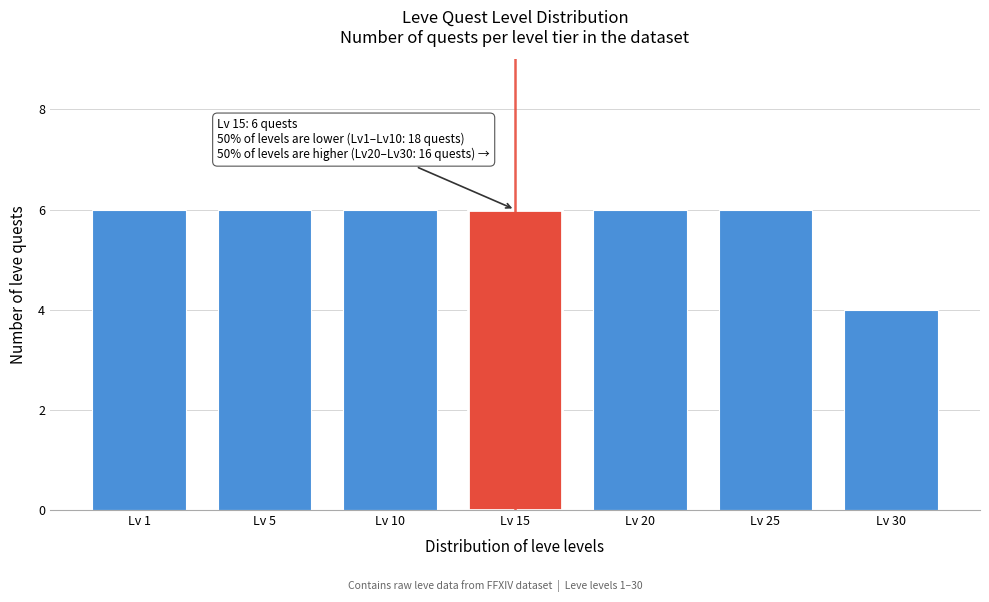

Reading left to right, list all the values displayed in this chart.

6	6	6	6	6	6	4